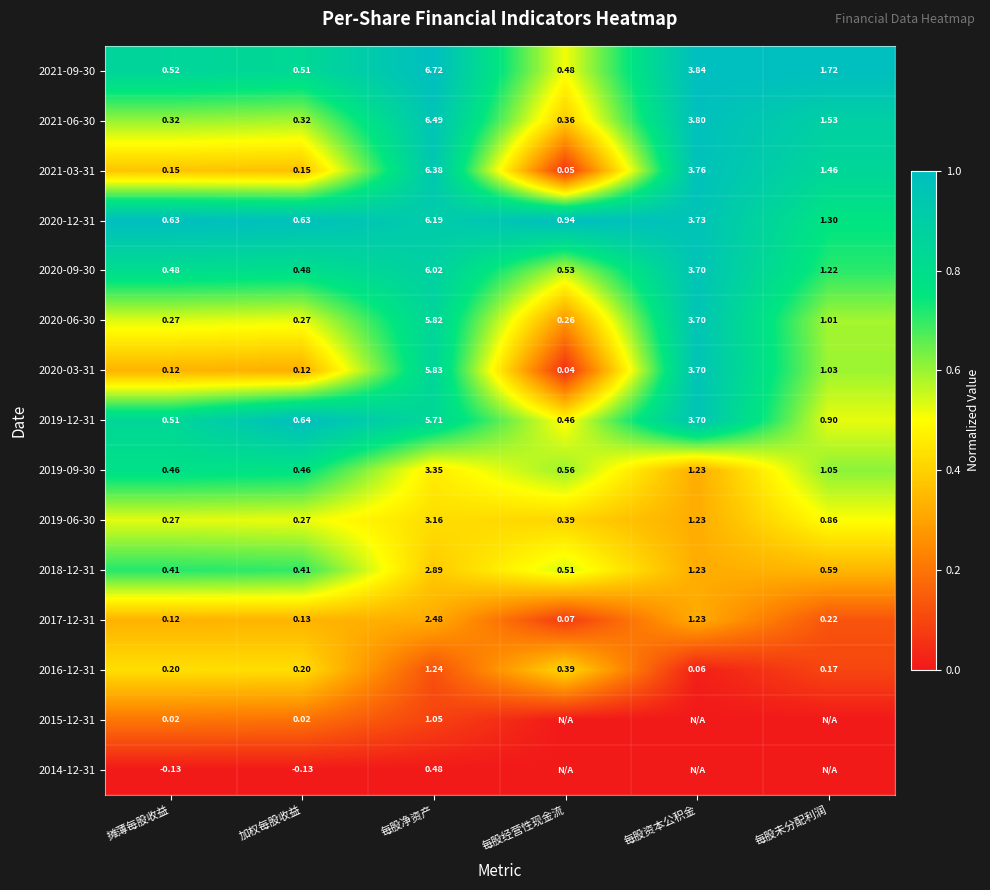

Where is 2016-12-31 nearest to the value 0?

每股资本公积金